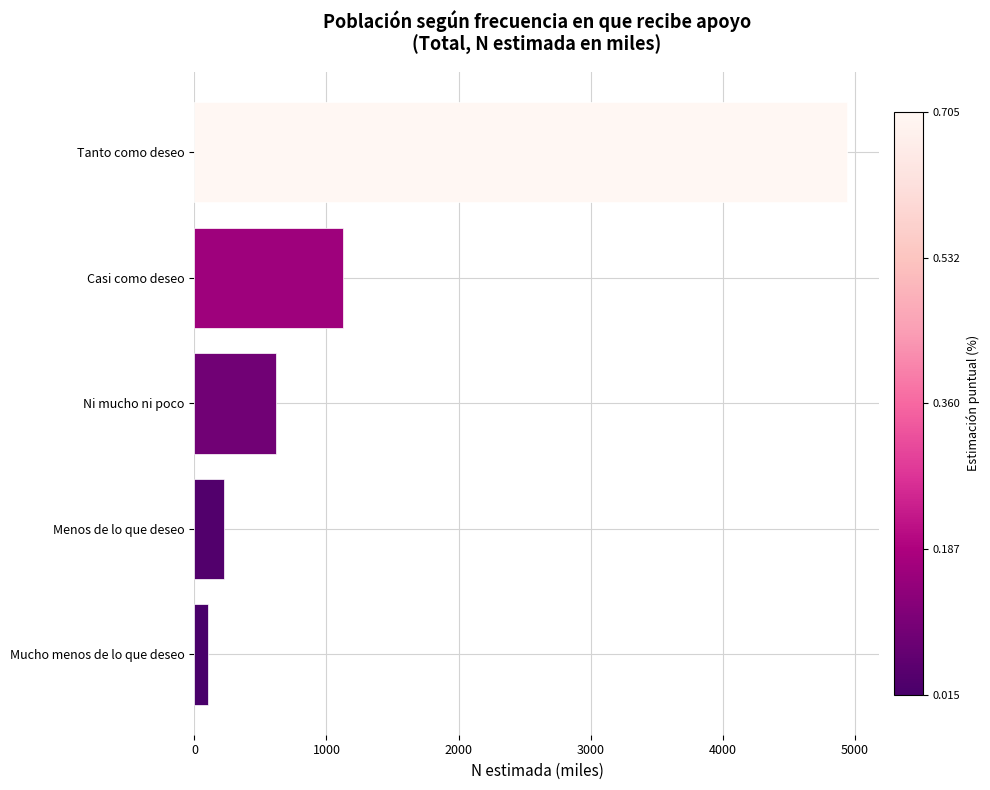

List the labels in order of value, largest first.

Tanto como deseo, Casi como deseo, Ni mucho ni poco, Menos de lo que deseo, Mucho menos de lo que deseo